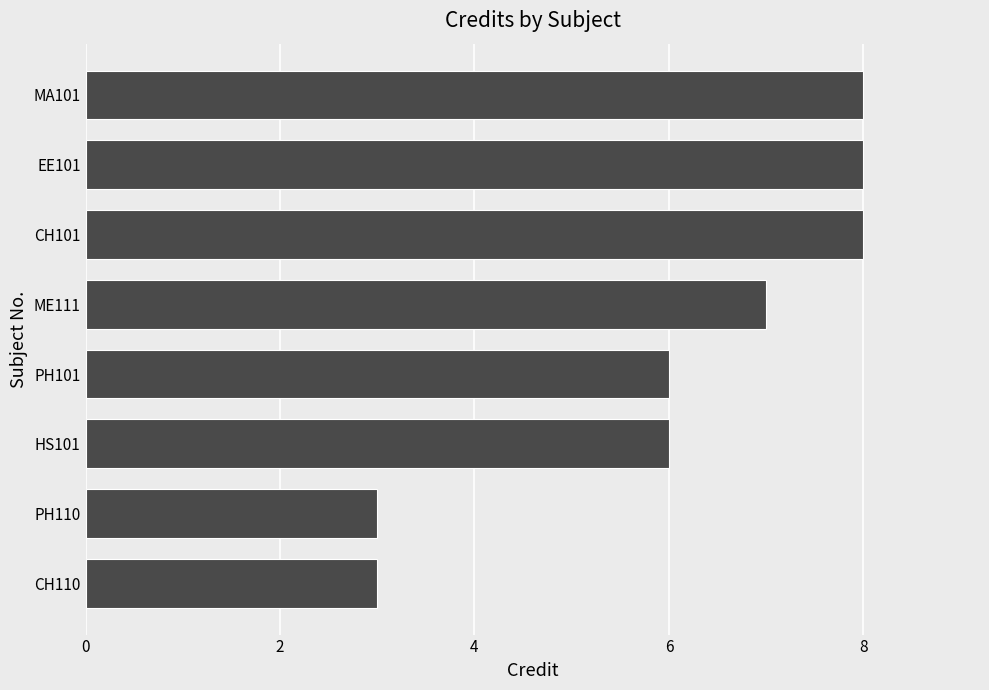

What is the sum of the values at CH110 and MA101?

11